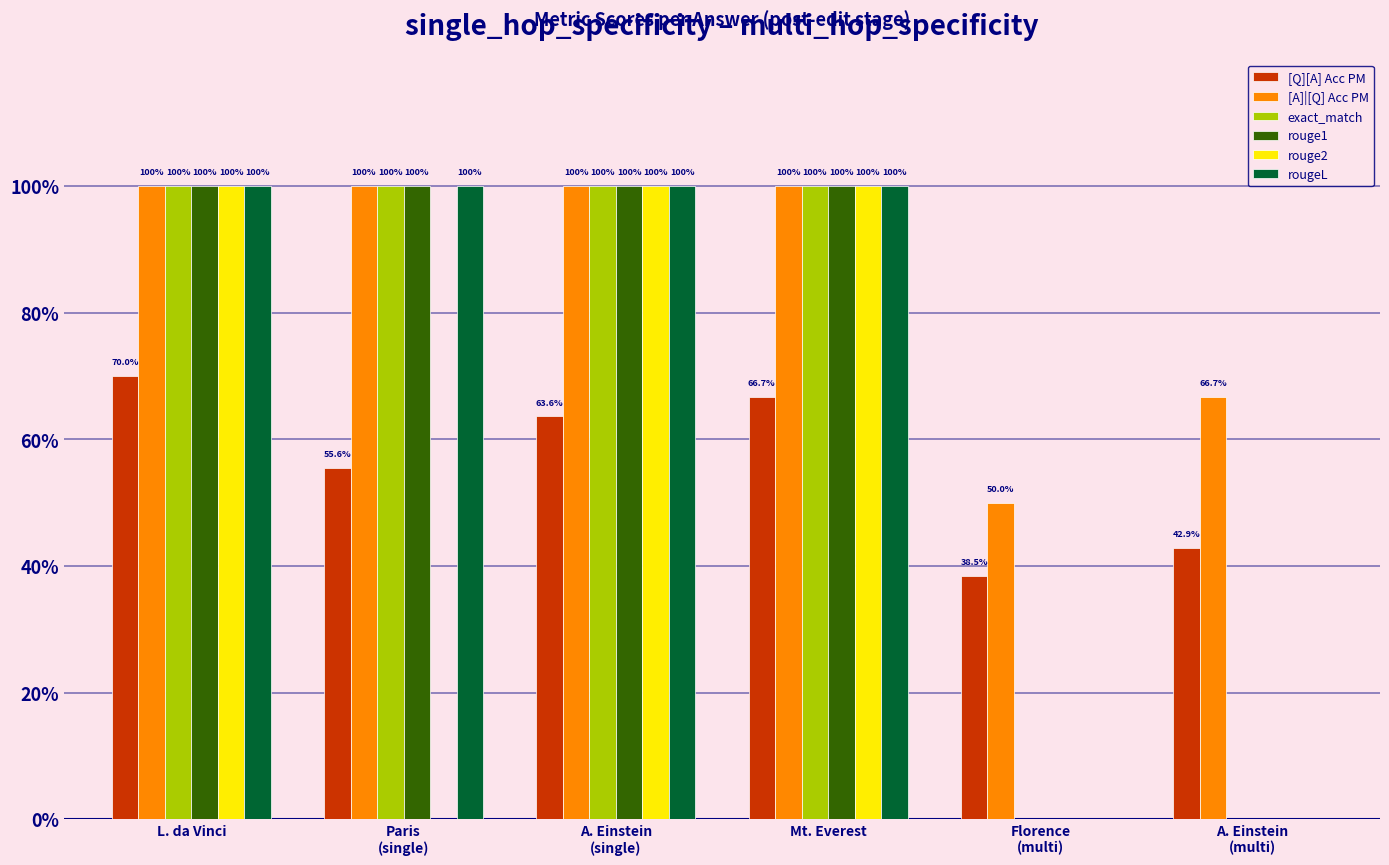

Is the value of exact_match at Mt. Everest greater than the value of [A]|[Q] Acc PM at L. da Vinci?

No